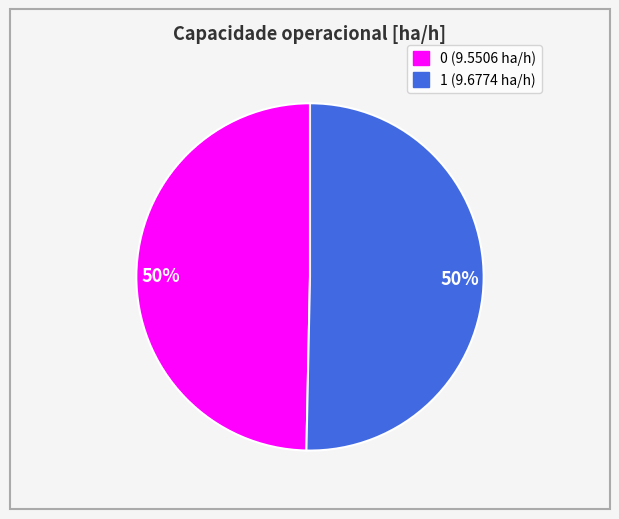

How many segments does this pie chart have?

2